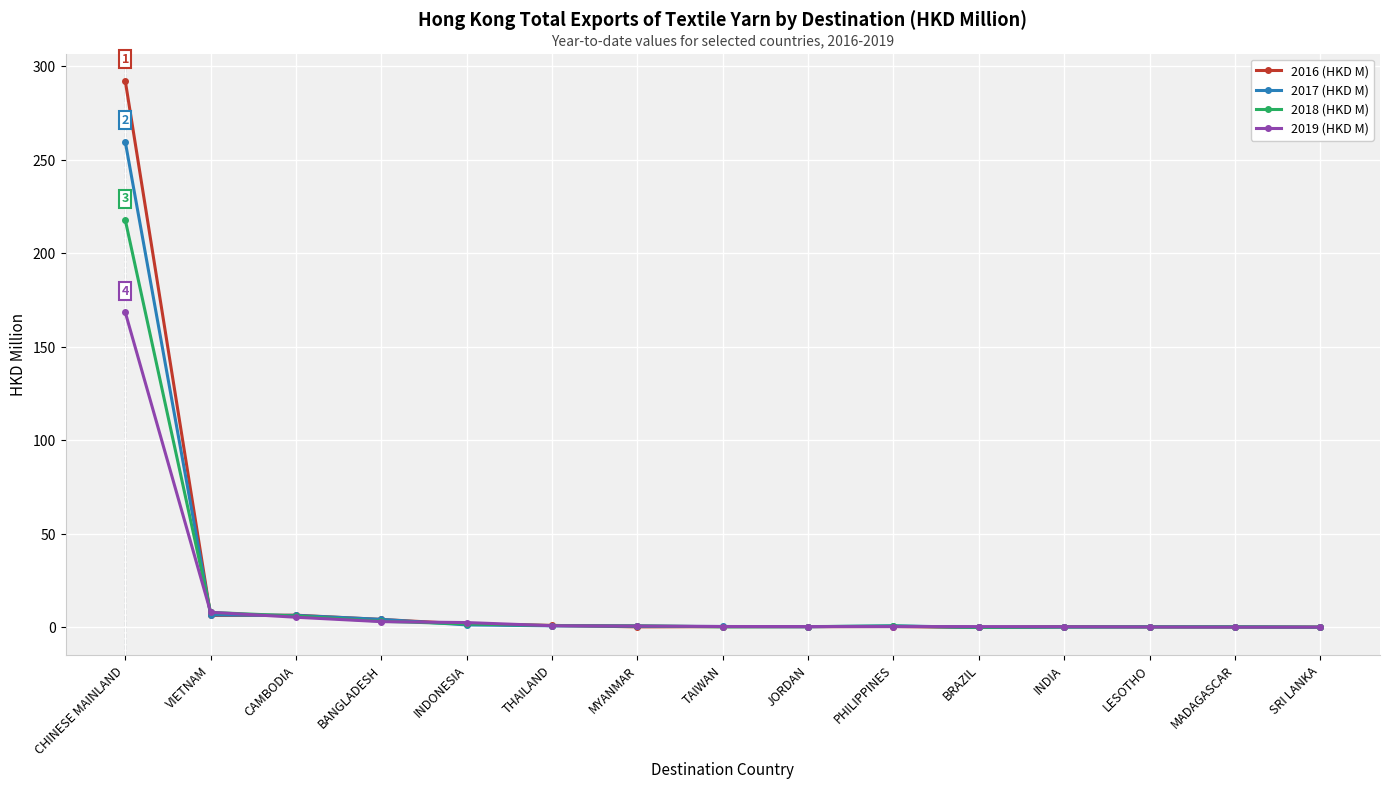

Which series has the largest range (max minus min)?

2016 (HKD M)